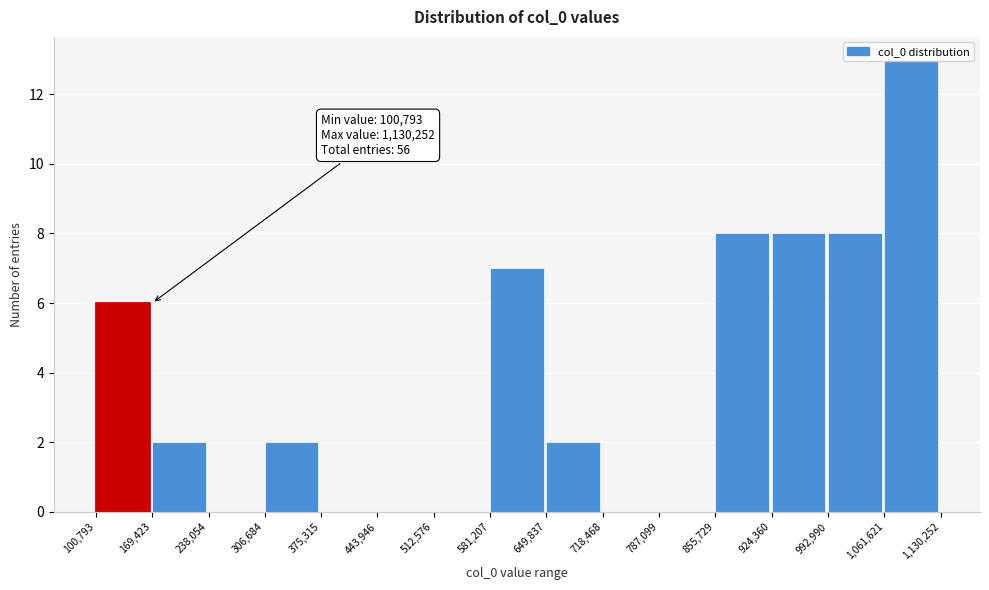

Over which range of the x-axis is the bar tallest?

1,061,621 to 1,130,252